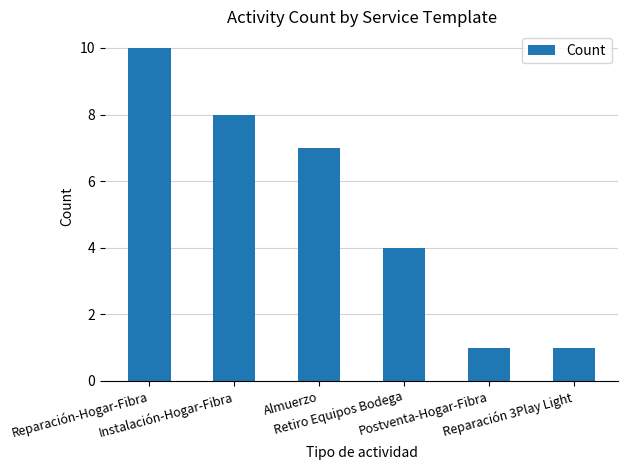

Count the number of data series in this chart.

1